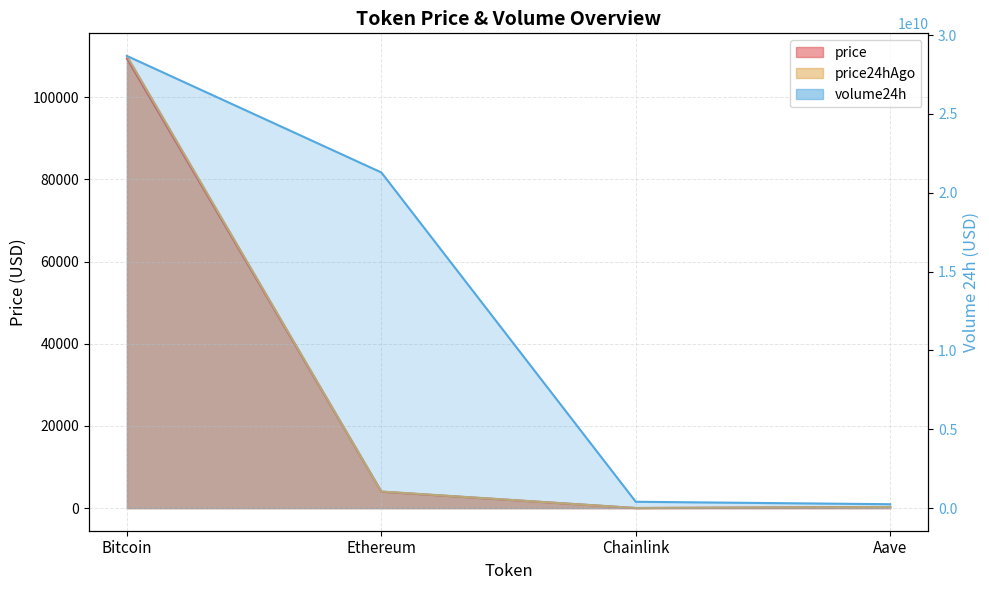

How many data points does each series have?

4